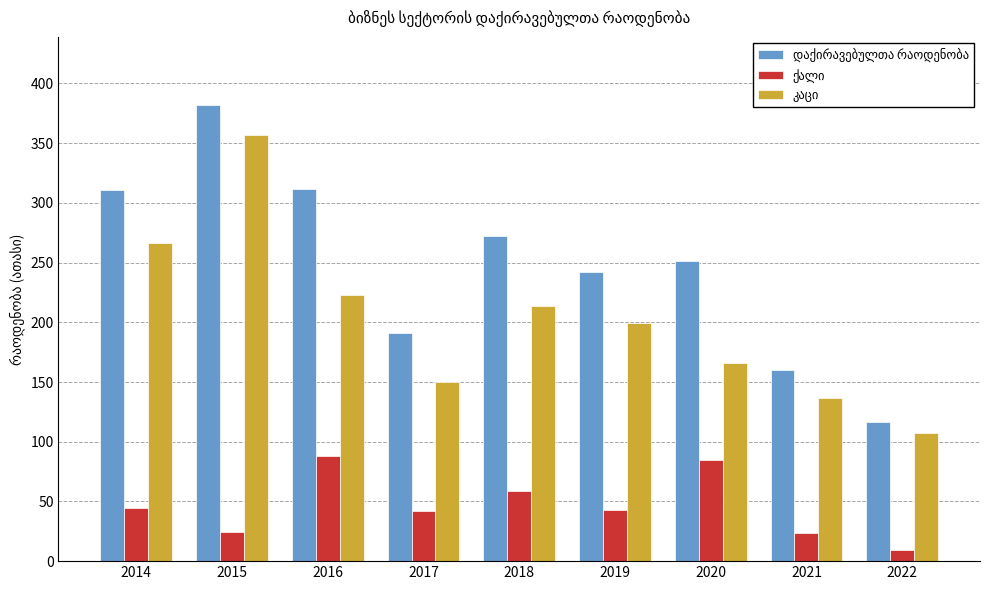

What is the spread (max minus min) of values at 2017?

149.7